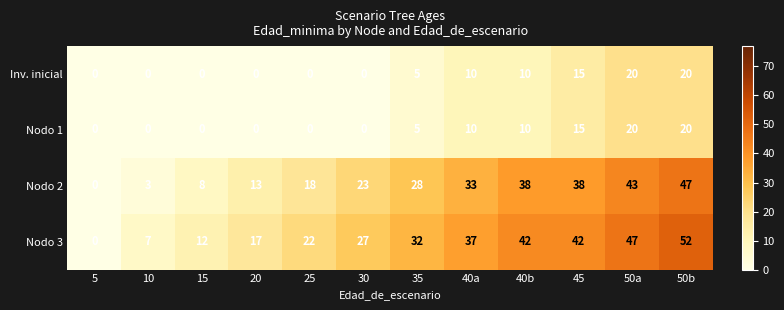

True or false: Nodo 1 has a value of 2 at 35.

False